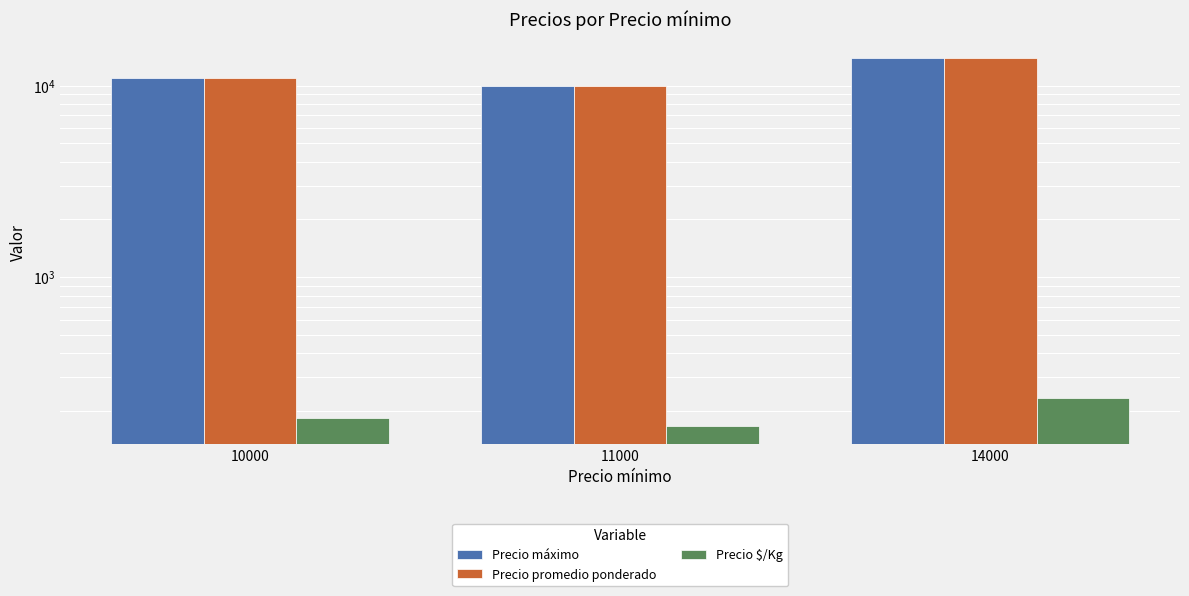

List the labels in order of Precio promedio ponderado value, smallest first.

11000, 10000, 14000